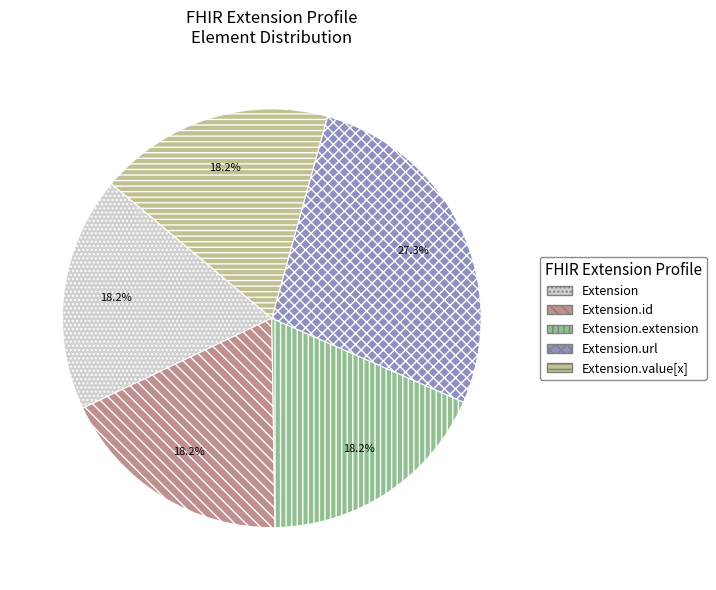

Is Extension.url the majority of the pie?

No